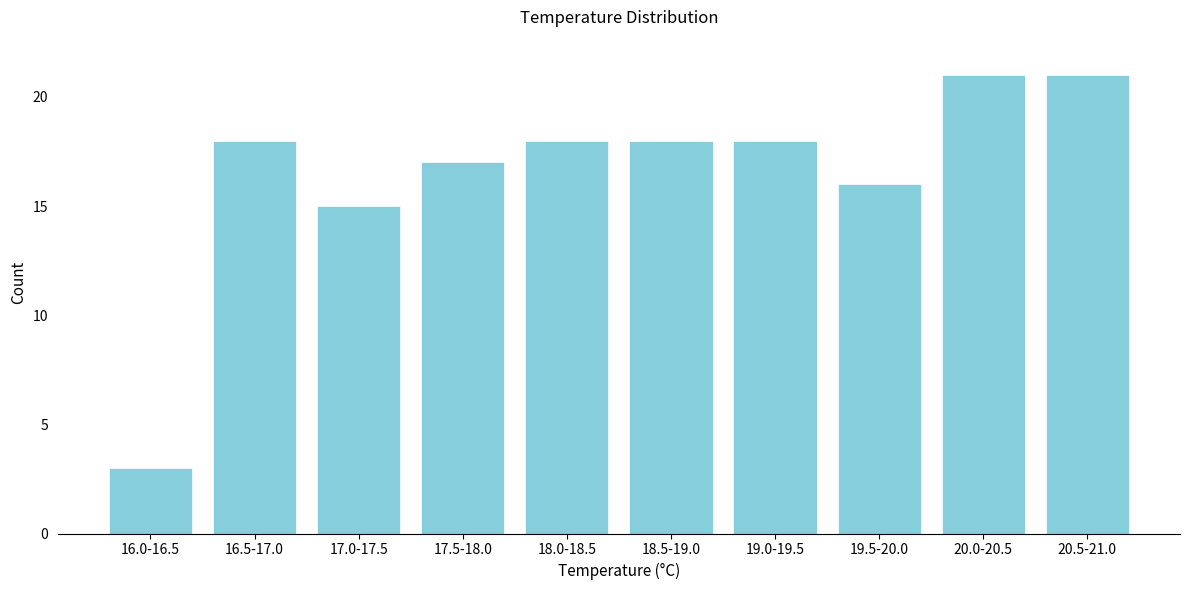

Reading left to right, extract all data points from this chart.

16.0-16.5=3	16.5-17.0=18	17.0-17.5=15	17.5-18.0=17	18.0-18.5=18	18.5-19.0=18	19.0-19.5=18	19.5-20.0=16	20.0-20.5=21	20.5-21.0=21